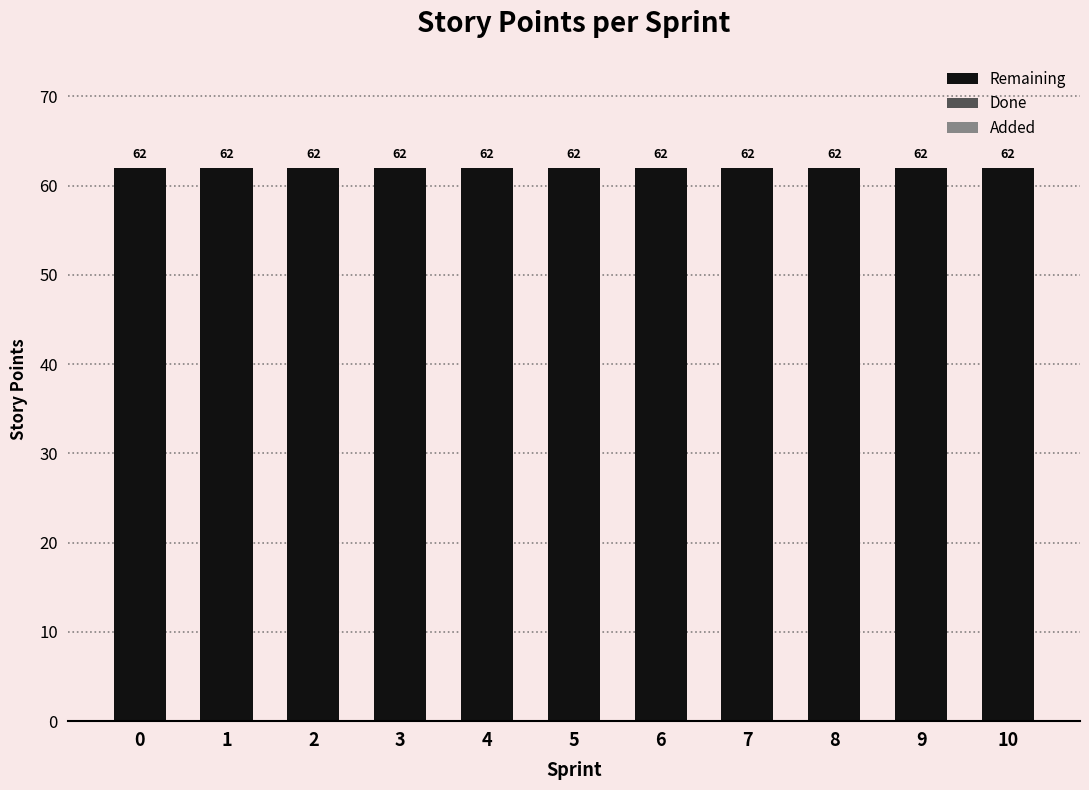

Is the value of Done at 7 greater than the value of Remaining at 0?

No